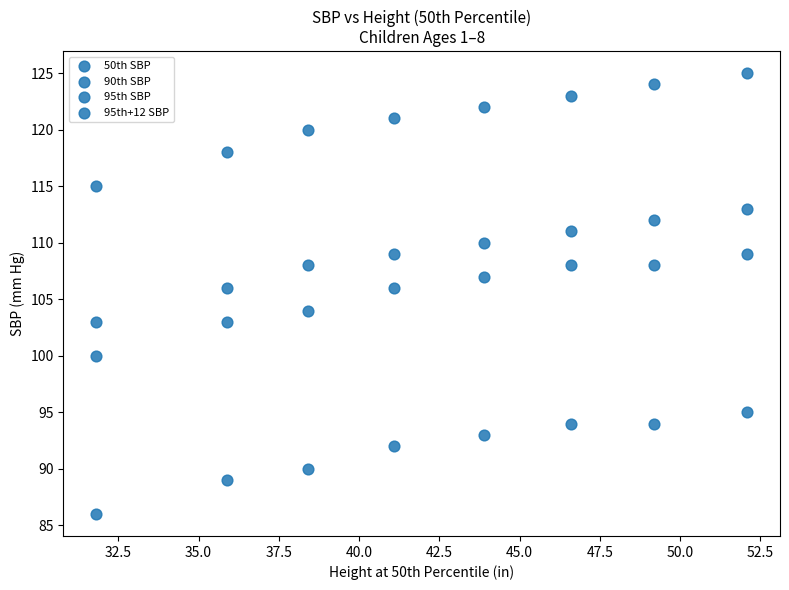

Count the number of points in this scatter plot.

32